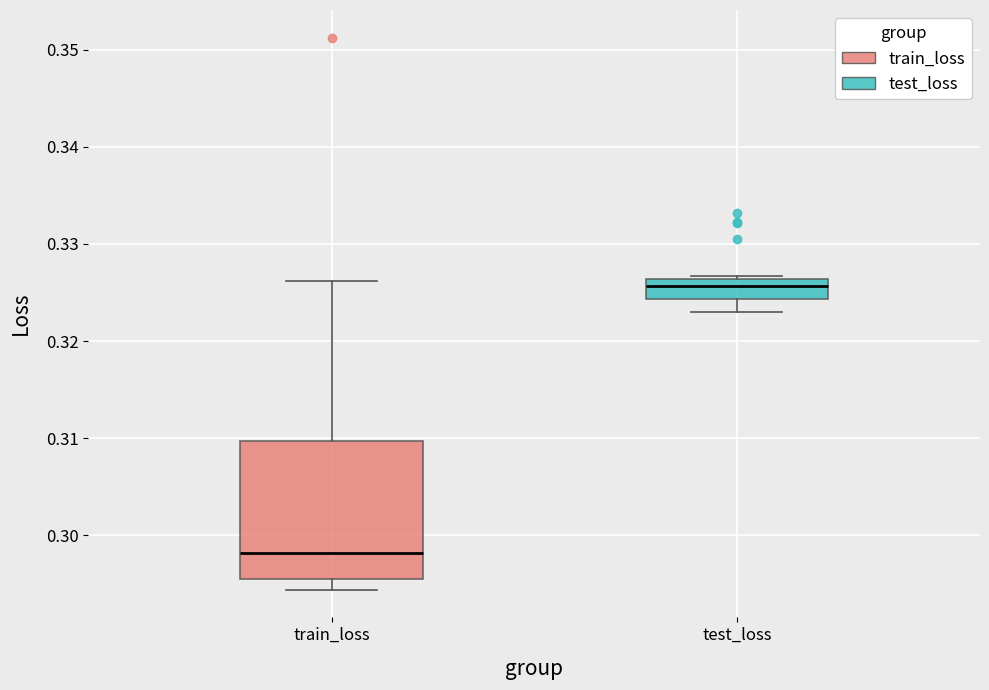

Where is the lower edge of the box for test_loss on the y-axis? The values are not printed on the chart, so give them approximately, as read against the axis.

0.324